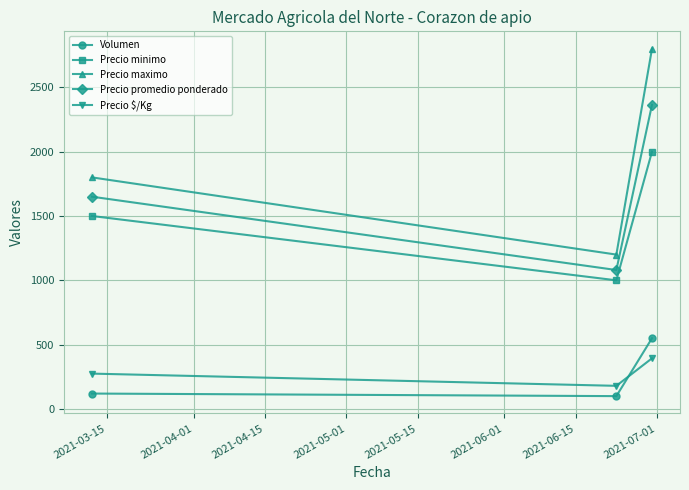

At how many categories does at least one series exceed 147?

3